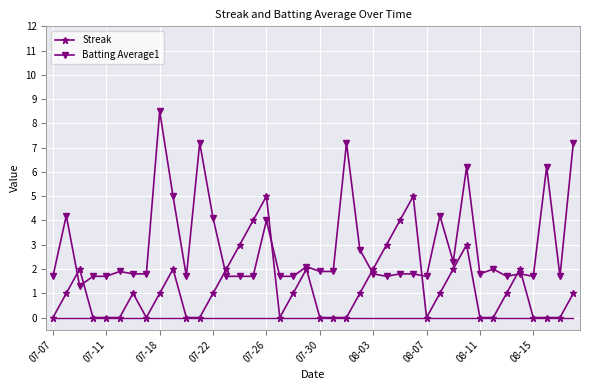

What is the highest value of the Batting Average1 series?

8.5